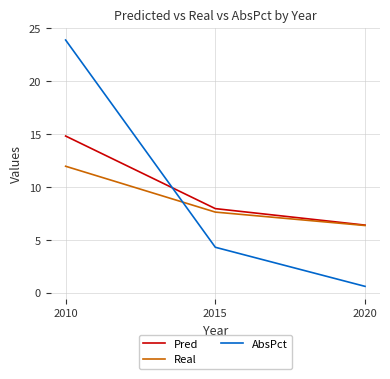

Is this an area chart (filled region under the line)?

No